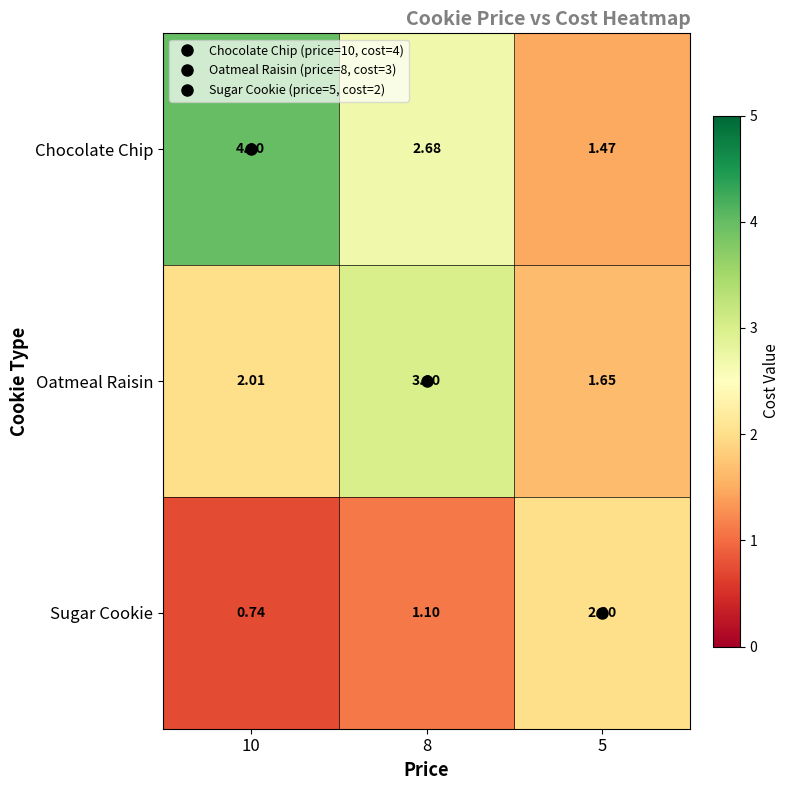

How many data points does each series have?

3